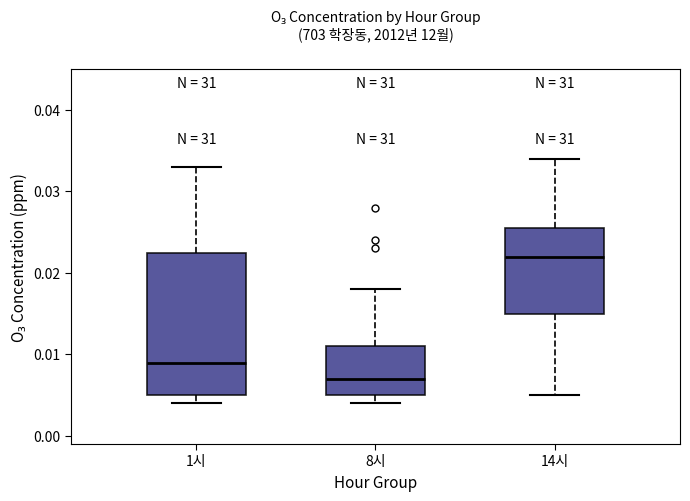

Comparing the boxes themselves (not the whiskers), which one is the tallest?

1시